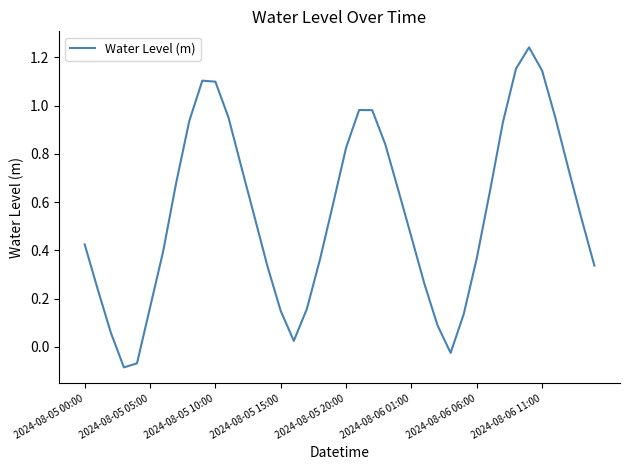

What is the difference between the maximum and minimum values?

1.3